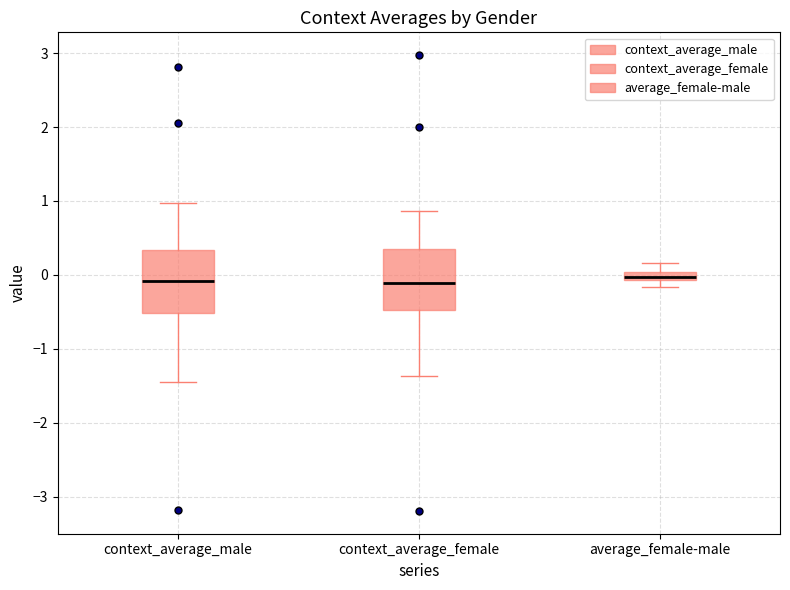

Where does the upper whisker of the box for context_average_male end on the y-axis? The values are not printed on the chart, so give them approximately, as read against the axis.

1.0